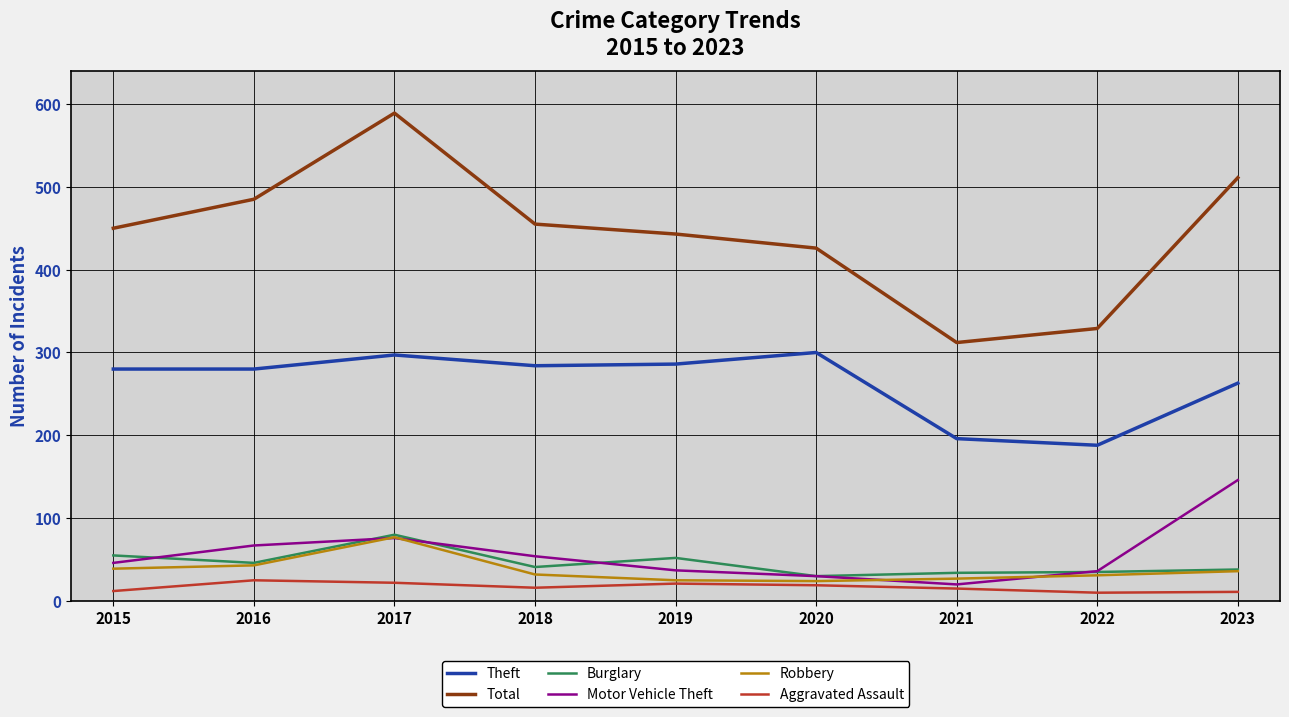

True or false: Theft has a value of 280 at 2015.

True